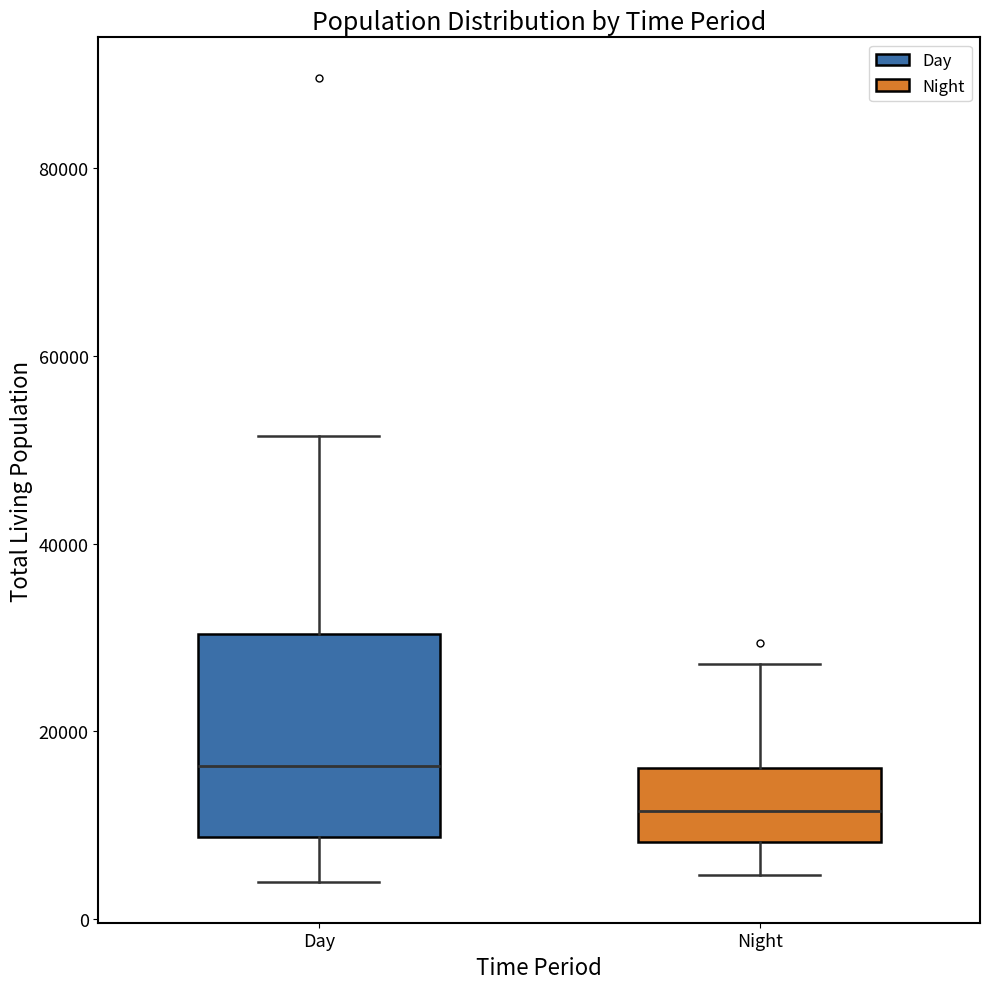

Where is the lower edge of the box for Night on the y-axis? The values are not printed on the chart, so give them approximately, as read against the axis.

8000